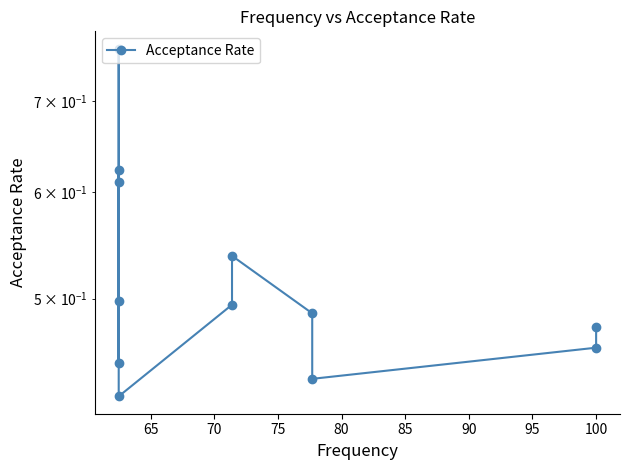

Count the number of data series in this chart.

1